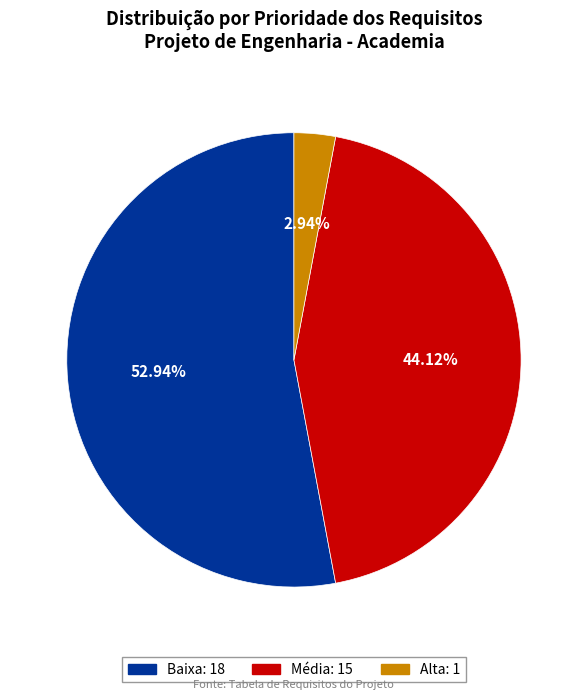

Is Alta the majority of the pie?

No